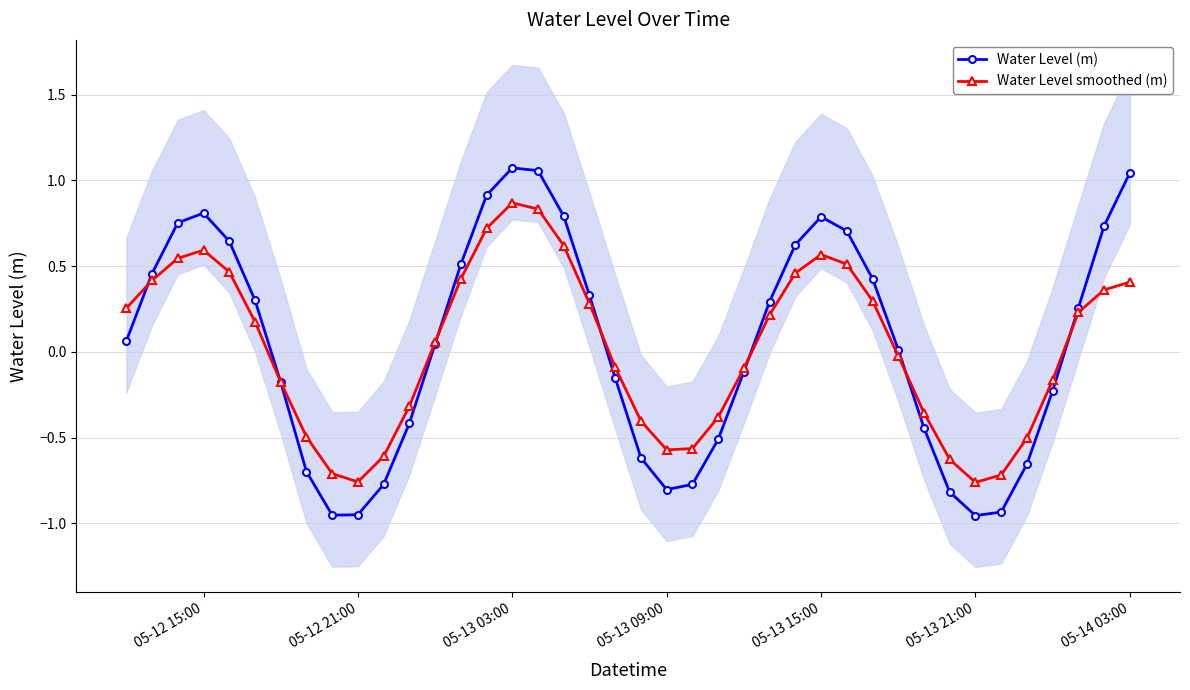

How many values in the Water Level (m) series are below 0?

18